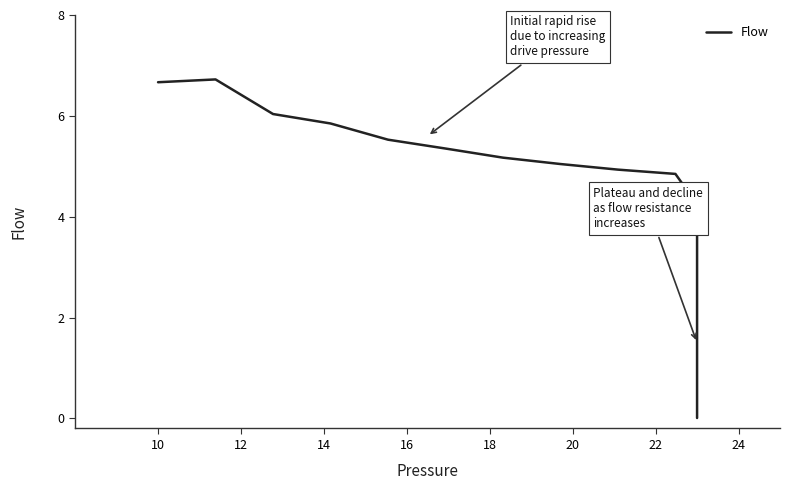

What is the label of the 39th point from the right?

12